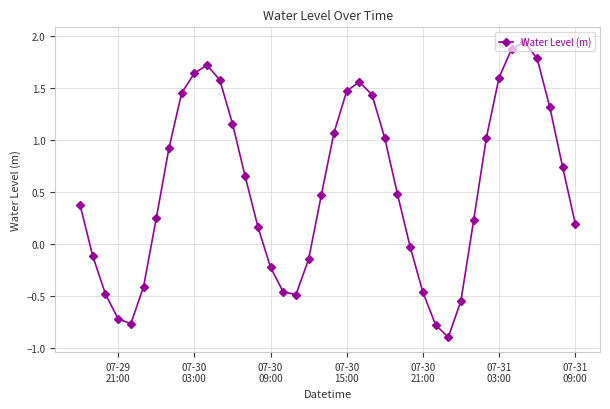

How many interior local peaks (higher than both neighbors) does the data have?

3